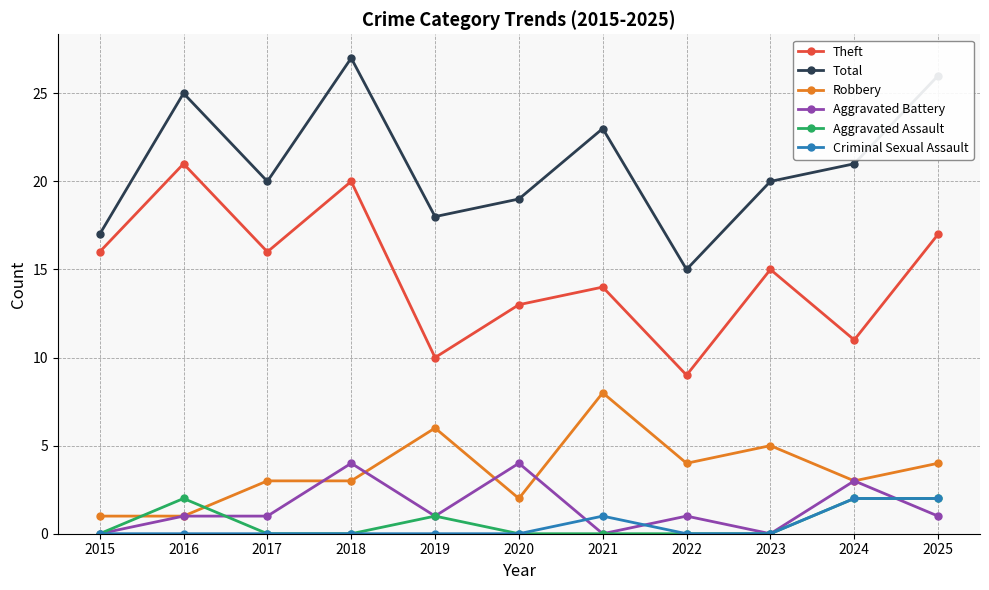

At which category does Total reach its first local peak?

2016